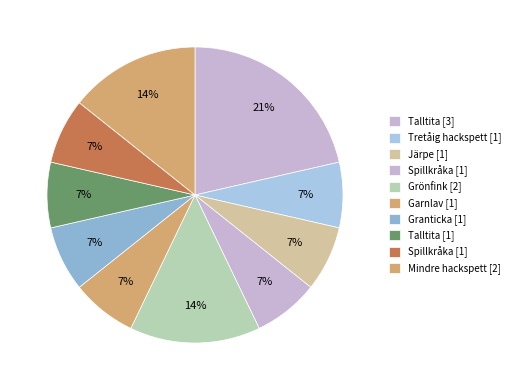

Does any single category account for the majority?

No